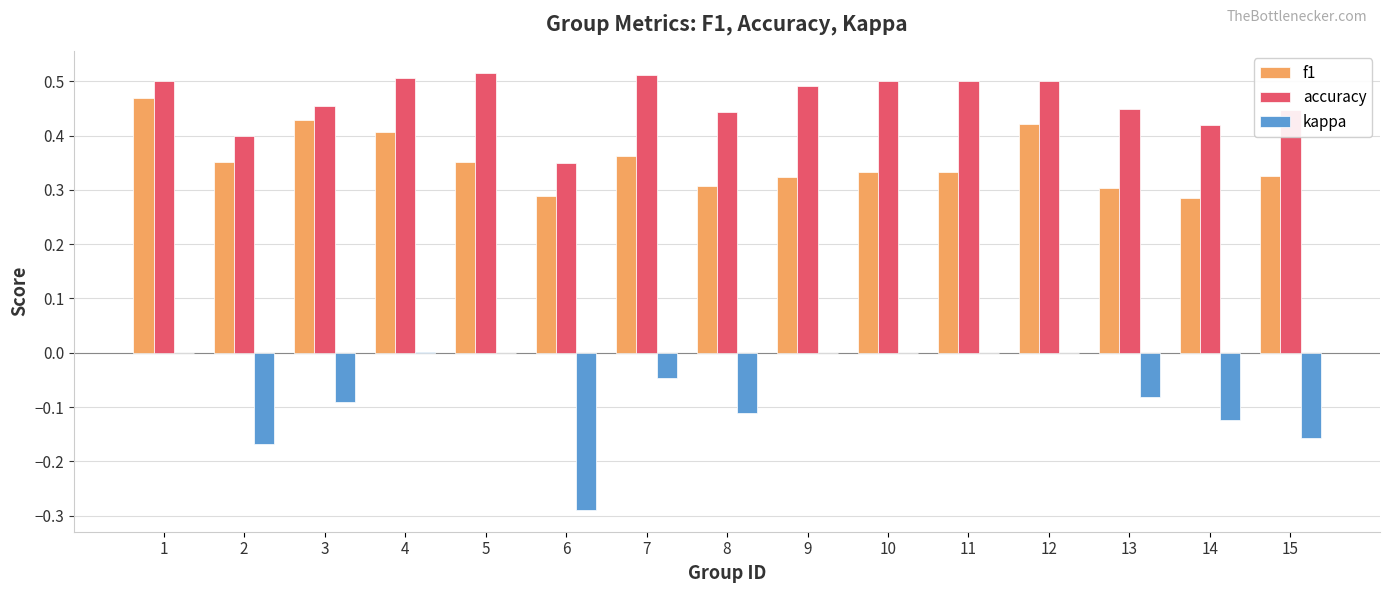

The value of f1 at 7 is 0.4. True or false?

True